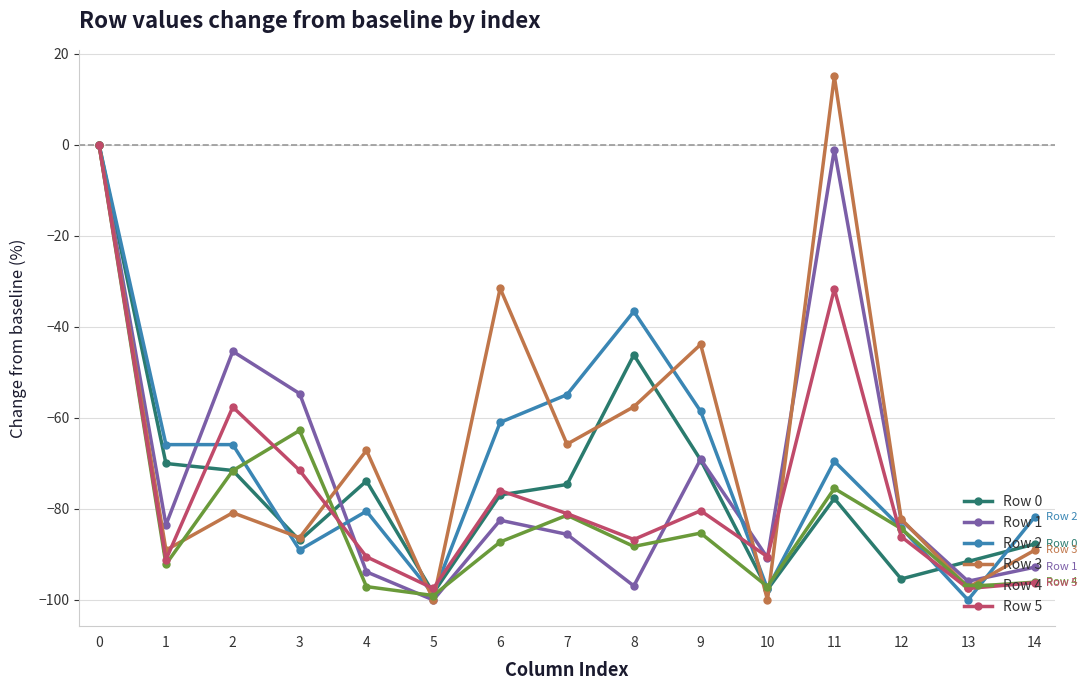

What is the difference between the maximum and second lowest values in the Row 5 series?

97.5